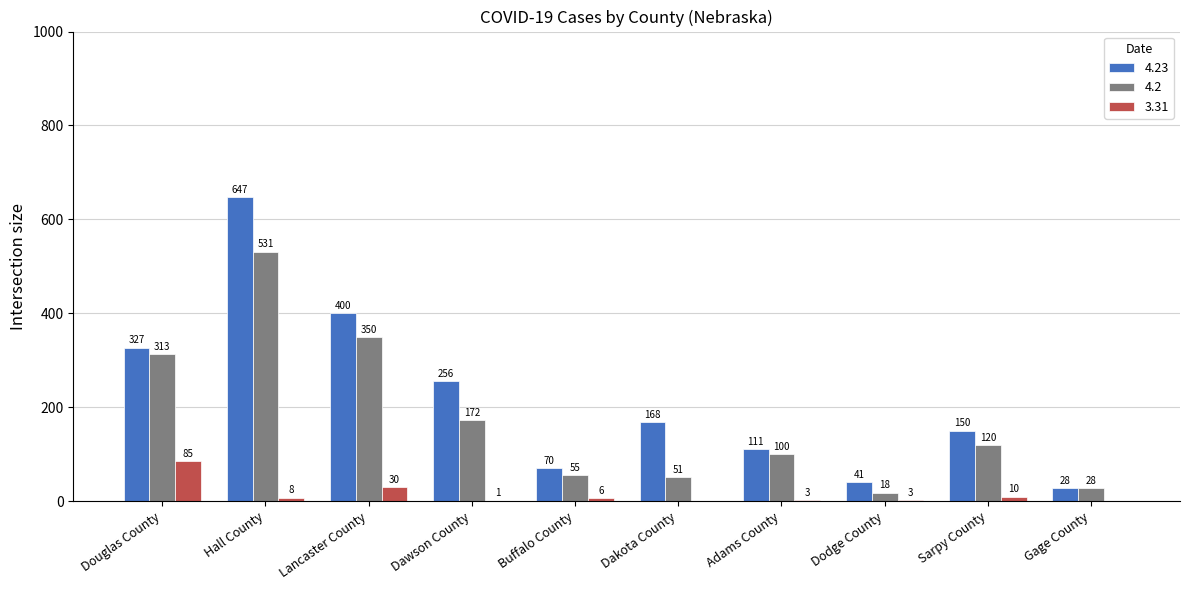

Count the number of data series in this chart.

3